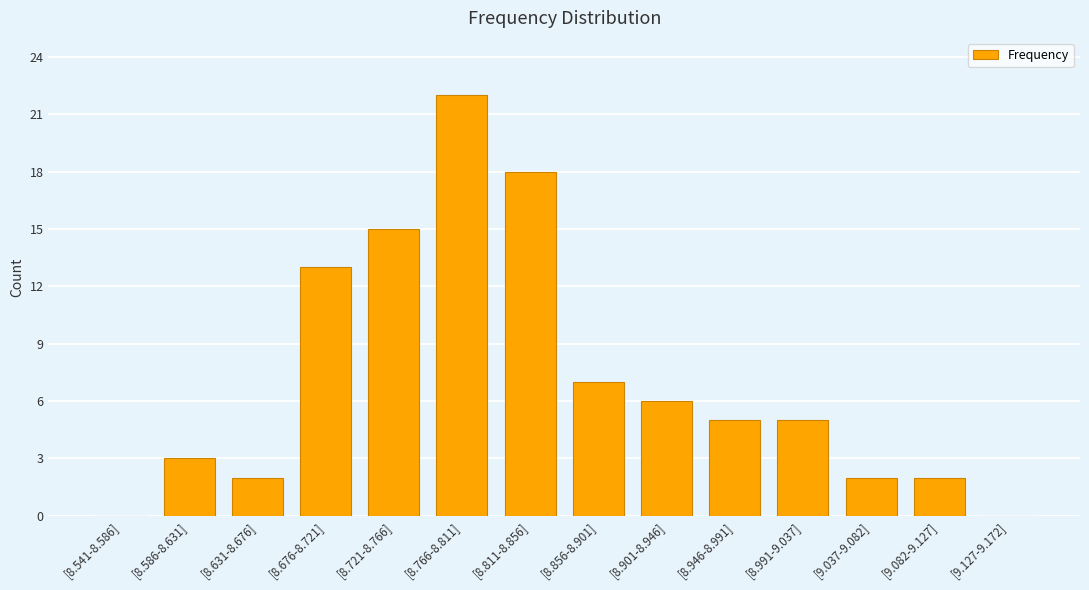

Reading right to left, extract all data points from this chart.

[9.127-9.172]=0	[9.082-9.127]=2	[9.037-9.082]=2	[8.991-9.037]=5	[8.946-8.991]=5	[8.901-8.946]=6	[8.856-8.901]=7	[8.811-8.856]=18	[8.766-8.811]=22	[8.721-8.766]=15	[8.676-8.721]=13	[8.631-8.676]=2	[8.586-8.631]=3	[8.541-8.586]=0